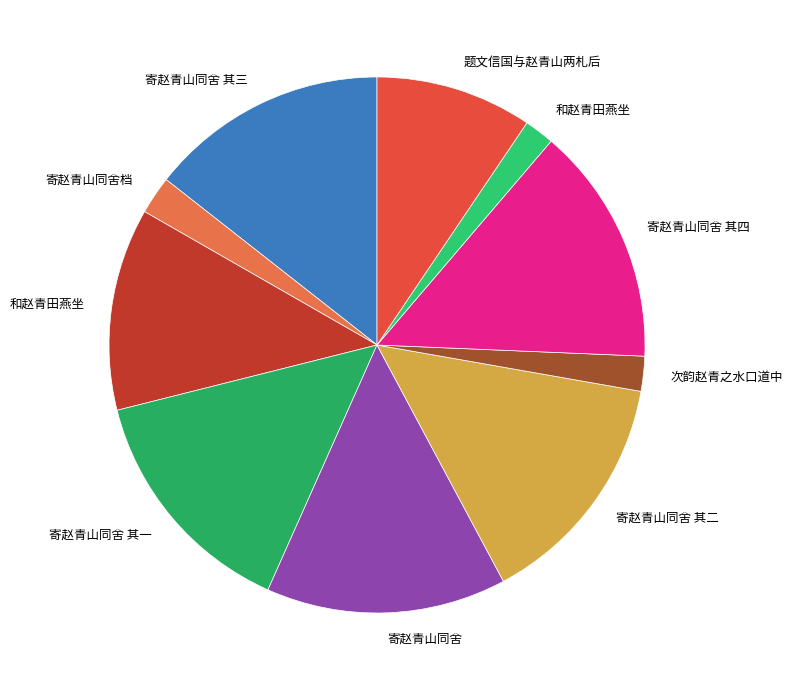

How many slices are in this pie chart?

10